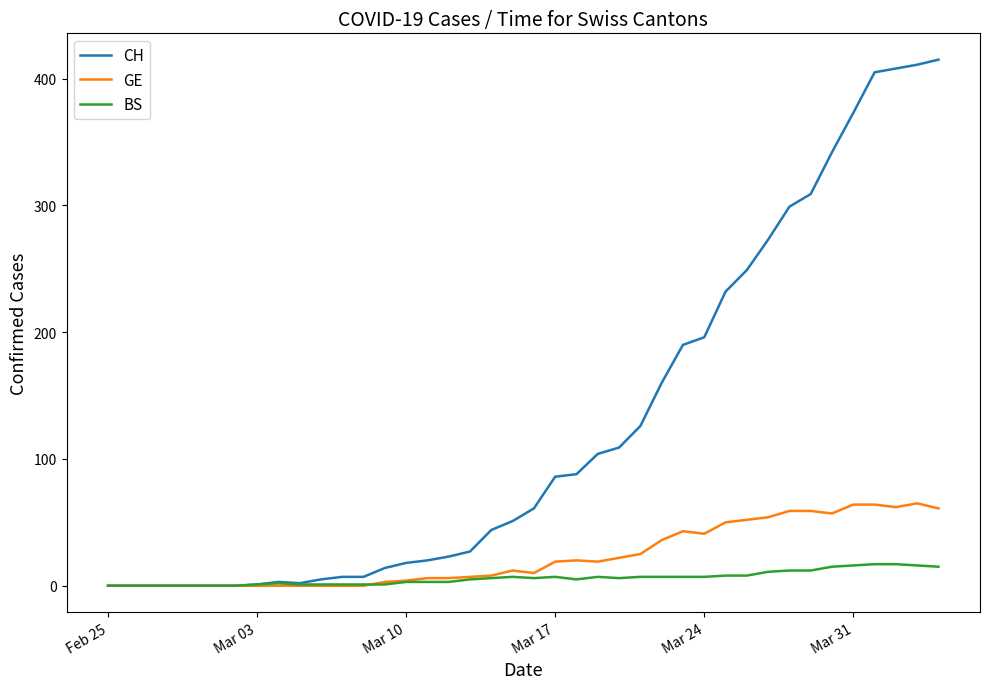

What is the greatest value displayed?

415